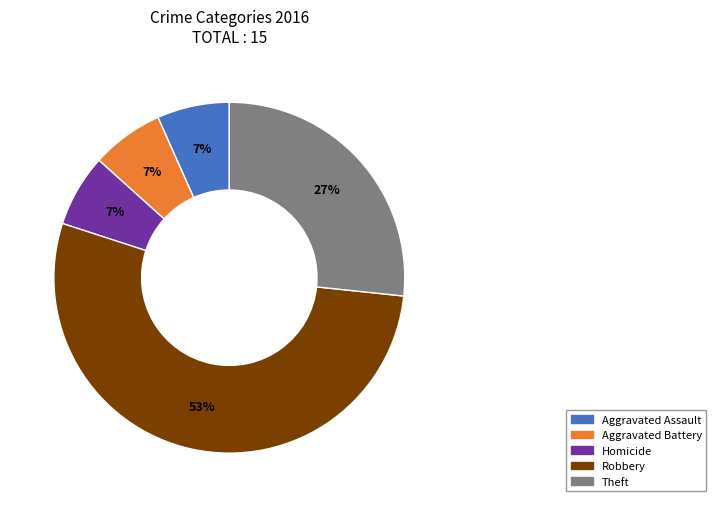

How many slices are in this pie chart?

5